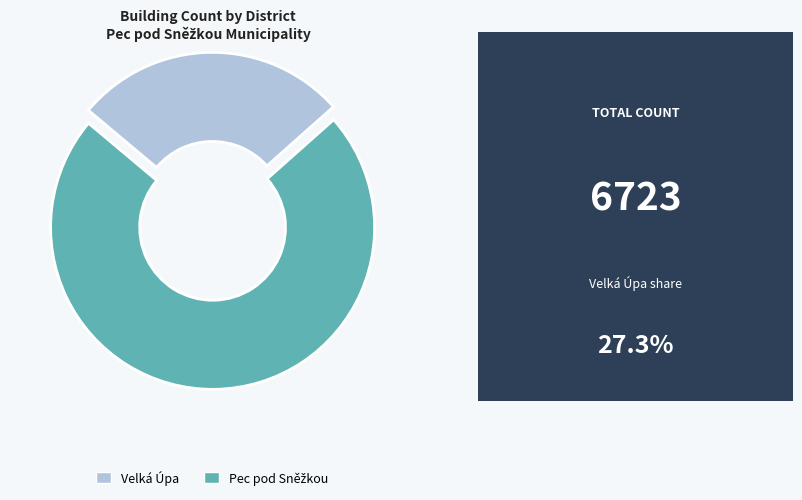

Which slice is the smallest?

Velká Úpa